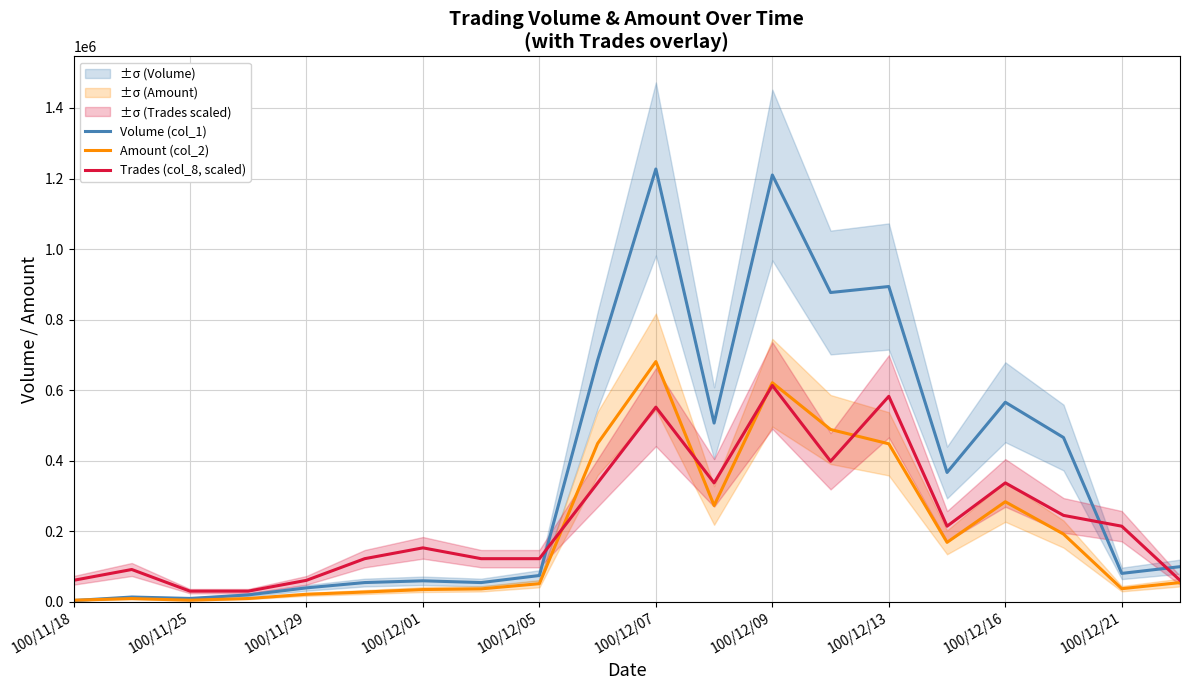

The value of Volume (col_1) at 100/12/21 is 81000. True or false?

True